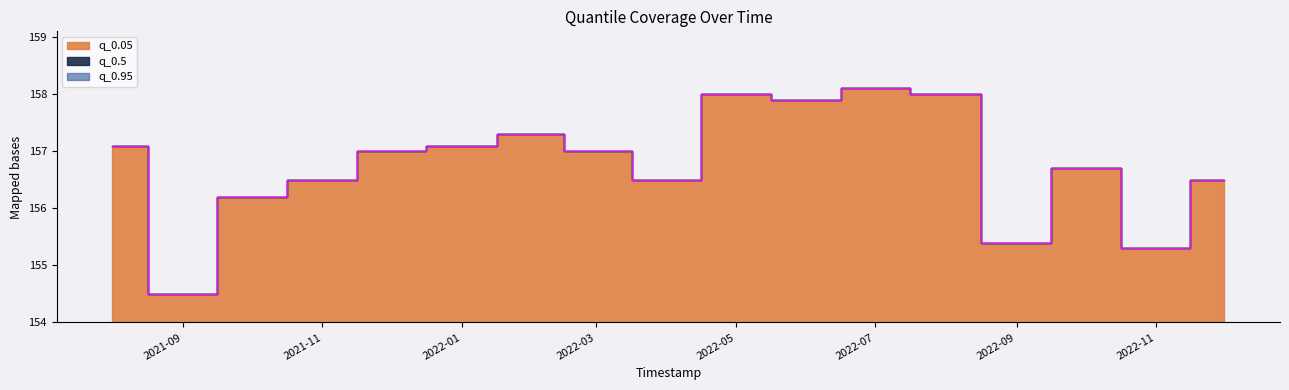

Reading left to right, extract all data points from this chart.

q_0.05: 157.1	154.5	156.2	156.5	157.0	157.1	157.3	157.0	156.5	158.0	157.9	158.1	158.0	155.4	156.7	155.3	156.5
q_0.95: 157.1	154.5	156.2	156.5	157.0	157.1	157.3	157.0	156.5	158.0	157.9	158.1	158.0	155.4	156.7	155.3	156.5